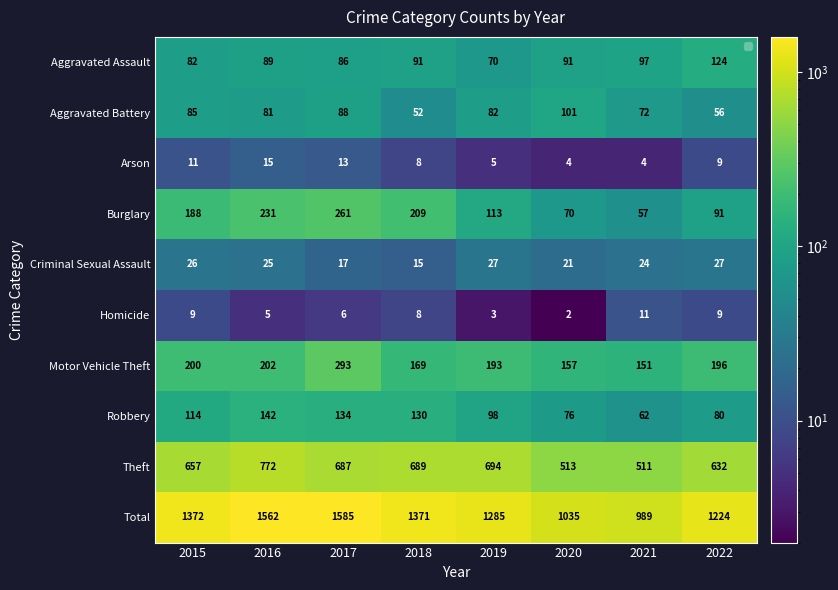

How many data points does each series have?

8